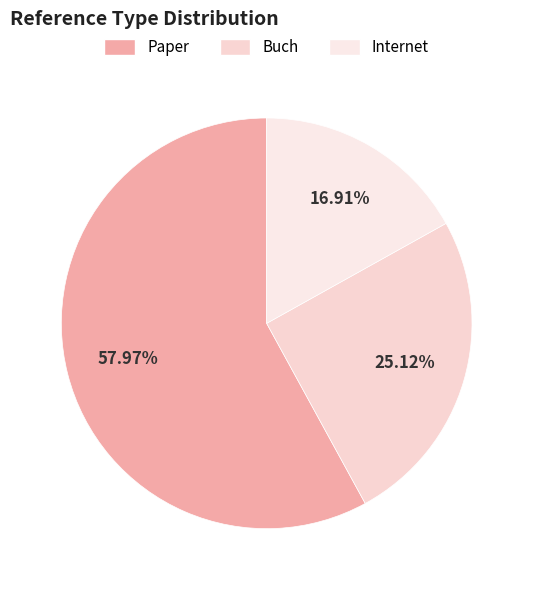

What is the total percentage of Internet and Buch?

42.0%